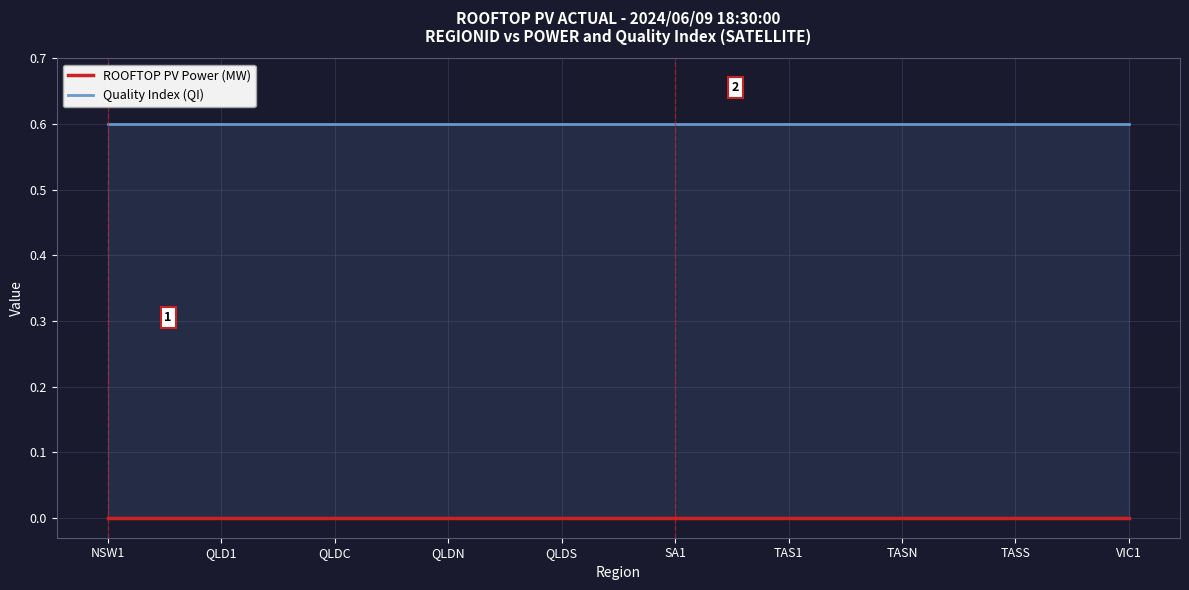

Reading left to right, what are all the values shown in this chart?

ROOFTOP PV Power (MW): NSW1=0.0	QLD1=0.0	QLDC=0.0	QLDN=0.0	QLDS=0.0	SA1=0.0	TAS1=0.0	TASN=0.0	TASS=0.0	VIC1=0.0
Quality Index (QI): NSW1=0.6	QLD1=0.6	QLDC=0.6	QLDN=0.6	QLDS=0.6	SA1=0.6	TAS1=0.6	TASN=0.6	TASS=0.6	VIC1=0.6